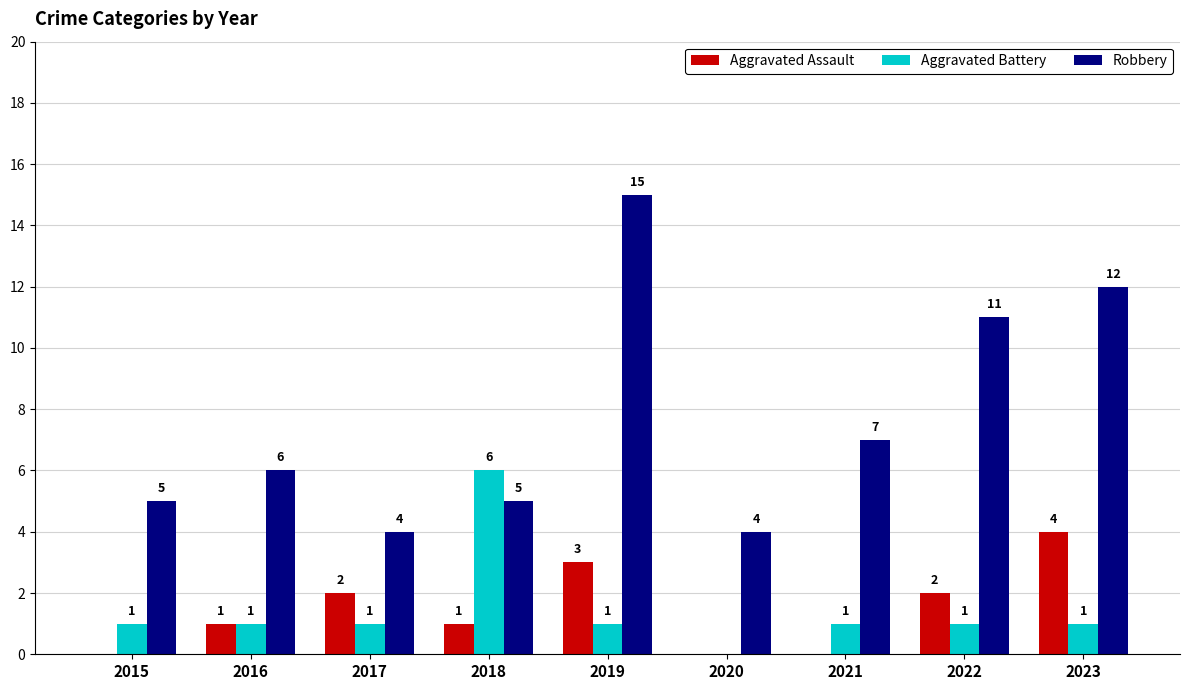

What is the approximate value of Robbery at 2021, to the nearest 10?

10